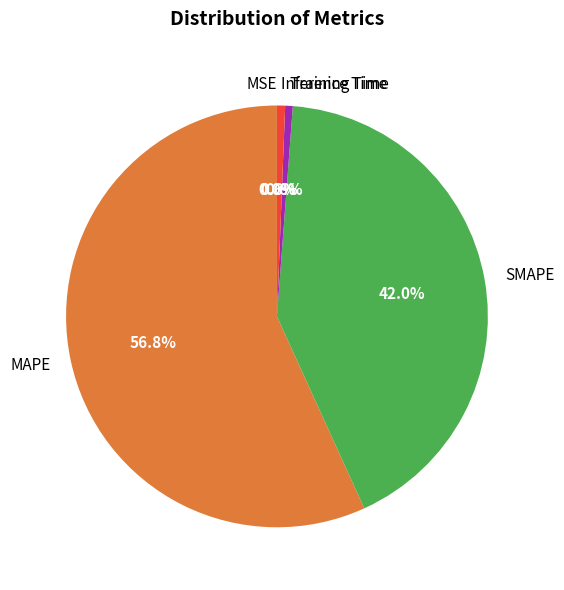

What is the total percentage of MAPE and Inference Time?

57.4%